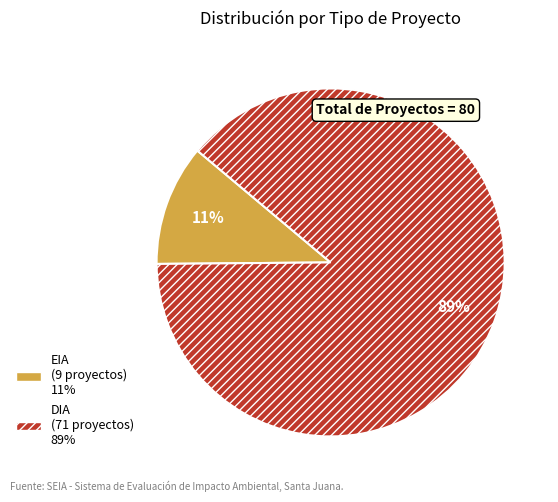

What is the smallest slice in the pie chart?

EIA